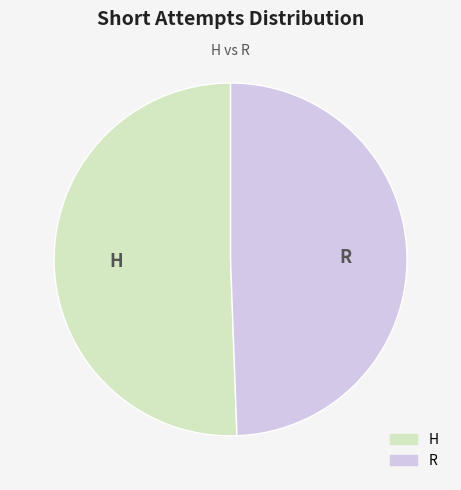

Rank the categories by value from lowest to highest.

R, H